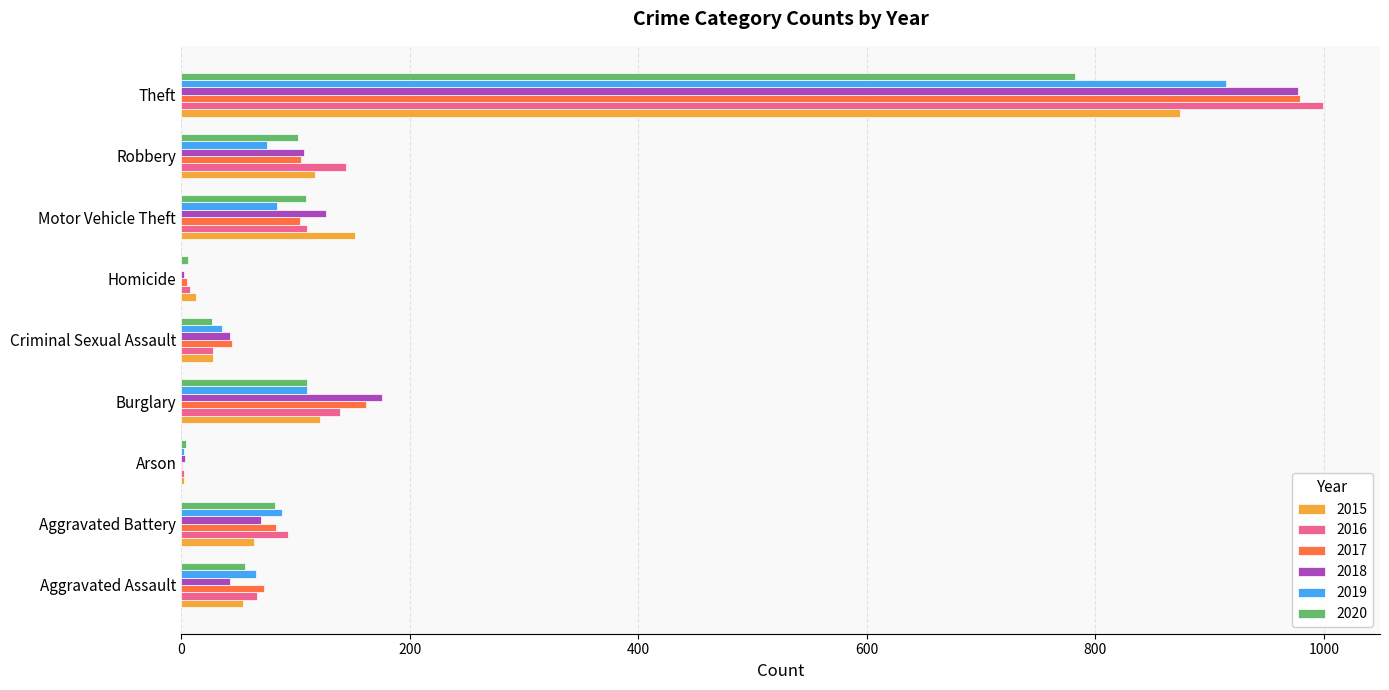

At which label is 2017 closest to 490?

Burglary